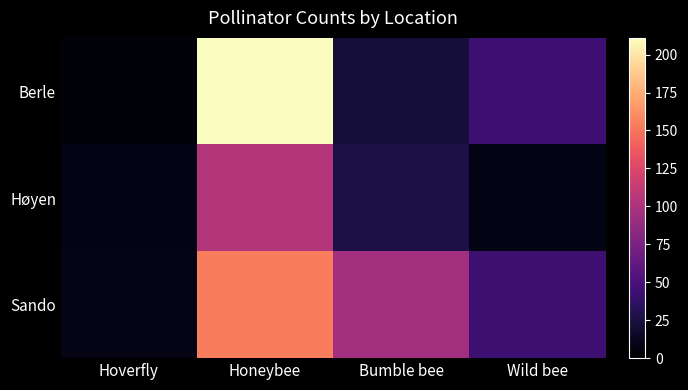

List the series in order of their peak value, lowest first.

Høyen, Sando, Berle